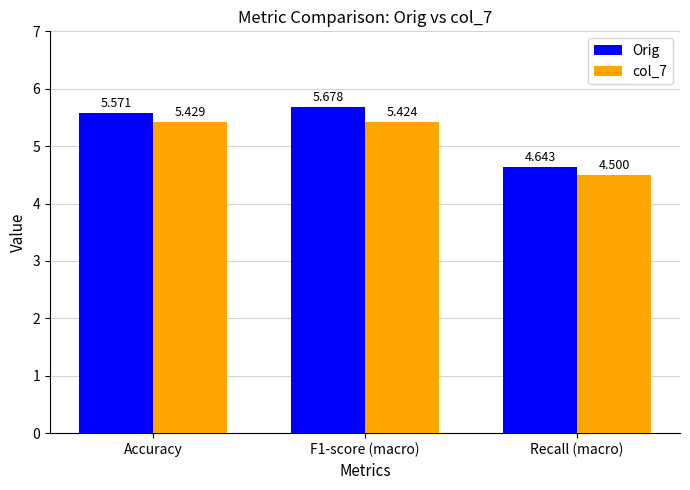

Where is col_7 nearest to the value 4?

Recall (macro)